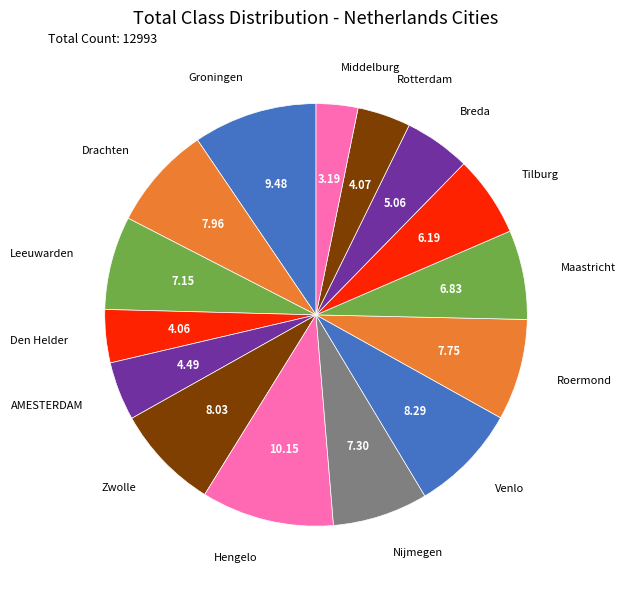

Does Venlo represent more than half of the total?

No